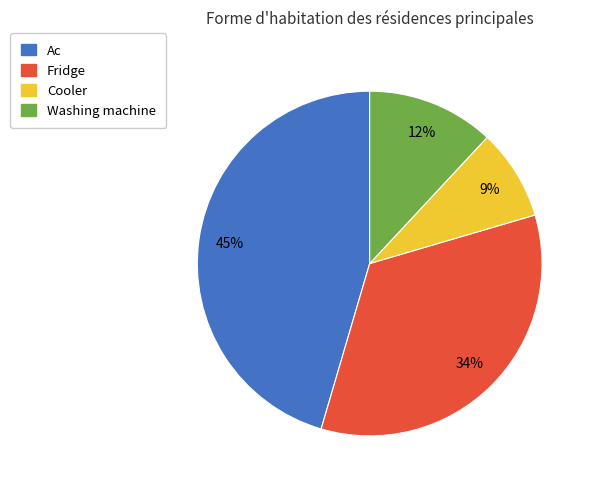

Is the sum of Cooler and Fridge greater than half?

No